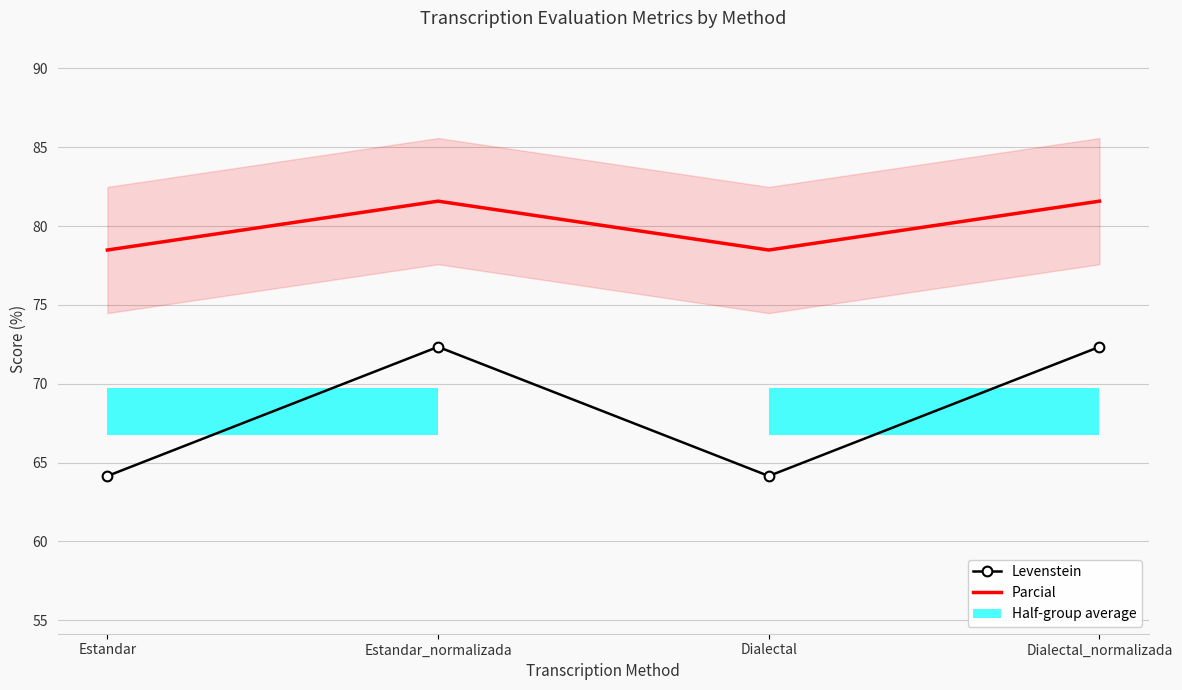

How many categories are shown in the chart?

4